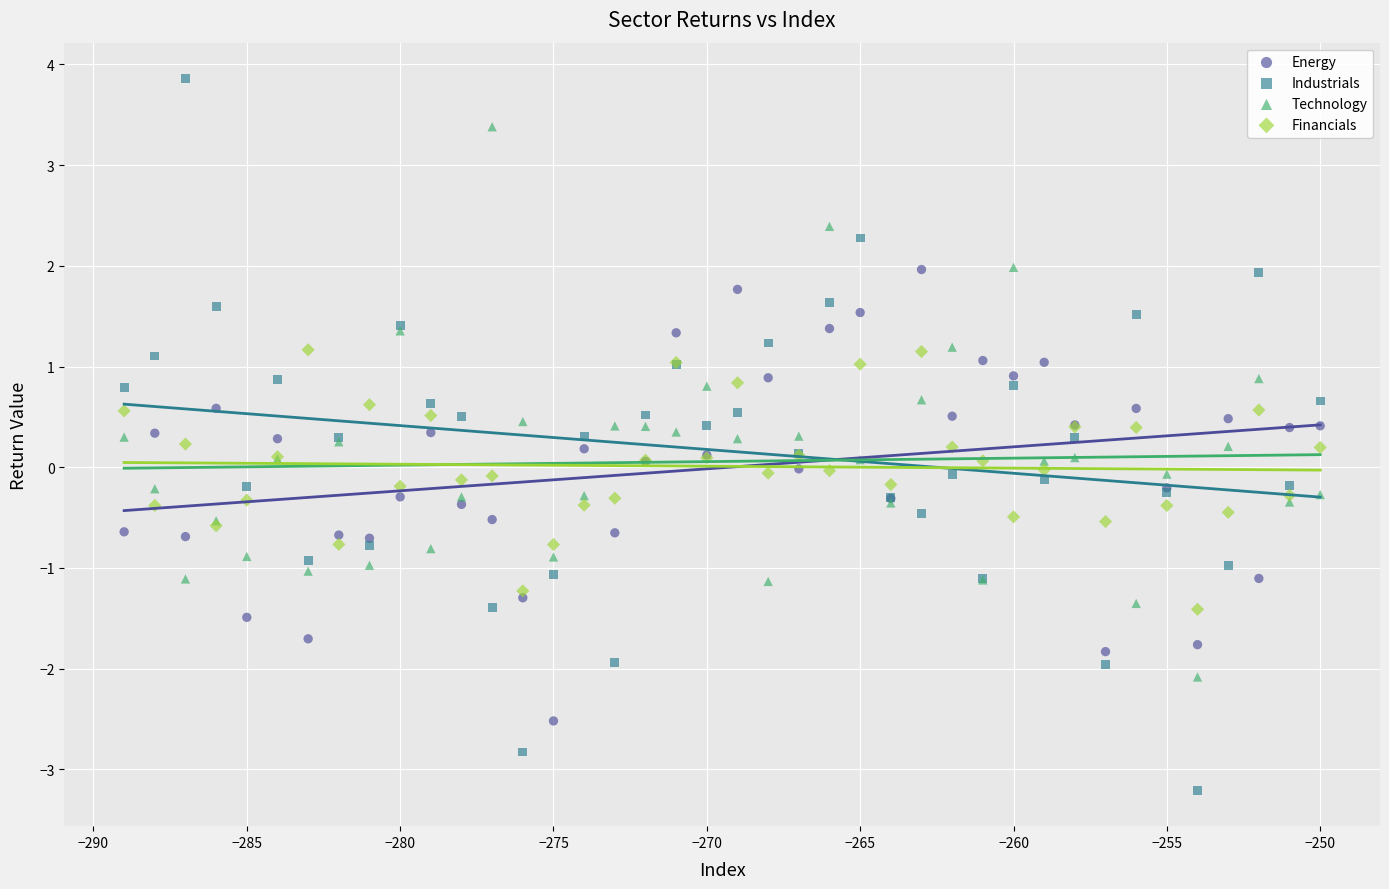

Which series reaches the maximum Y coordinate?

Industrials